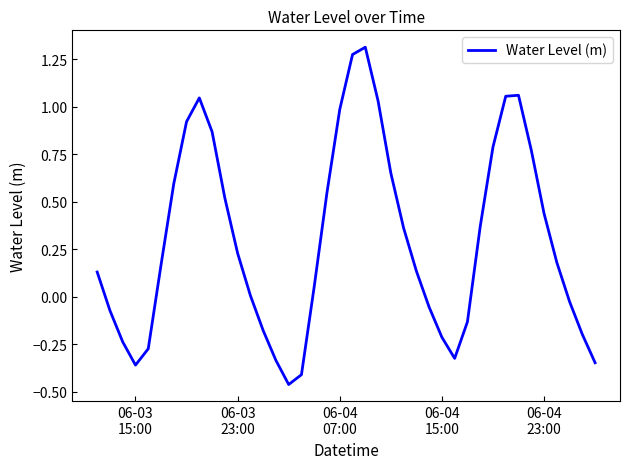

Reading left to right, list all the values displayed in this chart.

0.1	-0.1	-0.2	-0.4	-0.3	0.2	0.6	0.9	1.0	0.9	0.5	0.2	0.0	-0.2	-0.3	-0.5	-0.4	0.1	0.5	1.0	1.3	1.3	1.0	0.7	0.4	0.1	-0.1	-0.2	-0.3	-0.1	0.4	0.8	1.1	1.1	0.8	0.4	0.2	-0.0	-0.2	-0.3